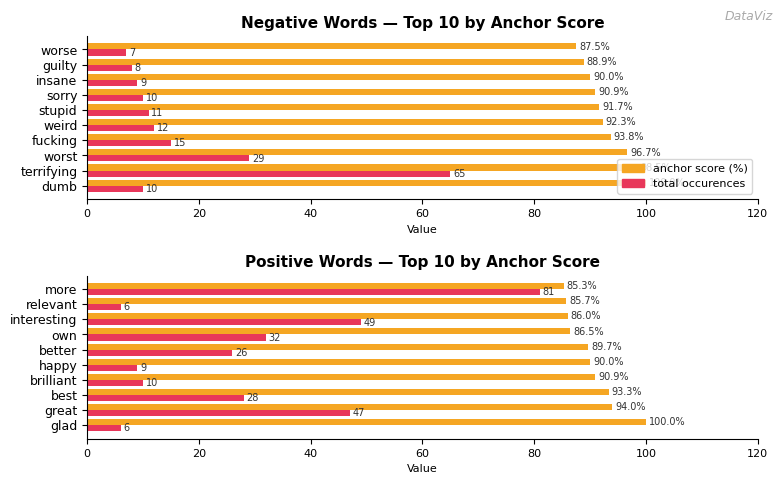

What is the difference between the maximum and minimum values in the total occurences series?

75.0